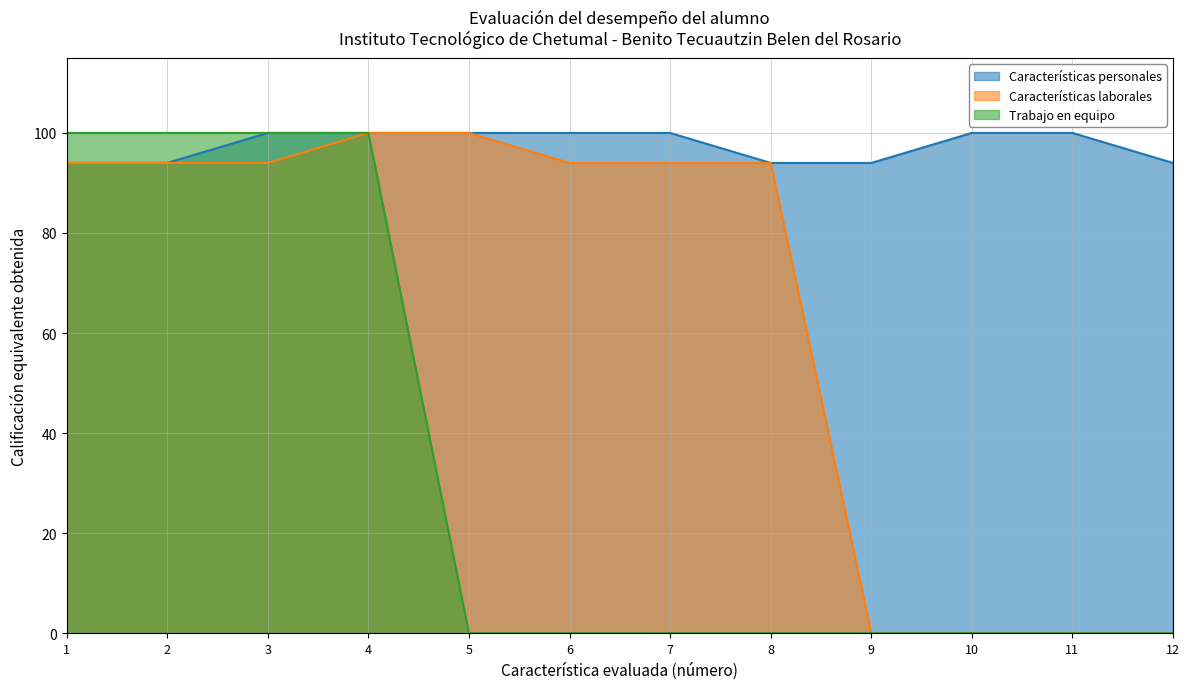

Rank the series at 6 from lowest to highest value.

Trabajo en equipo, Características laborales, Características personales